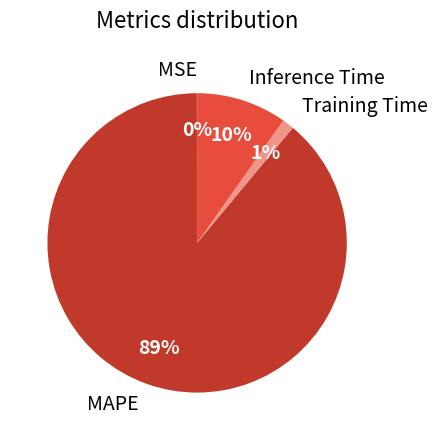

Does any single category account for the majority?

Yes